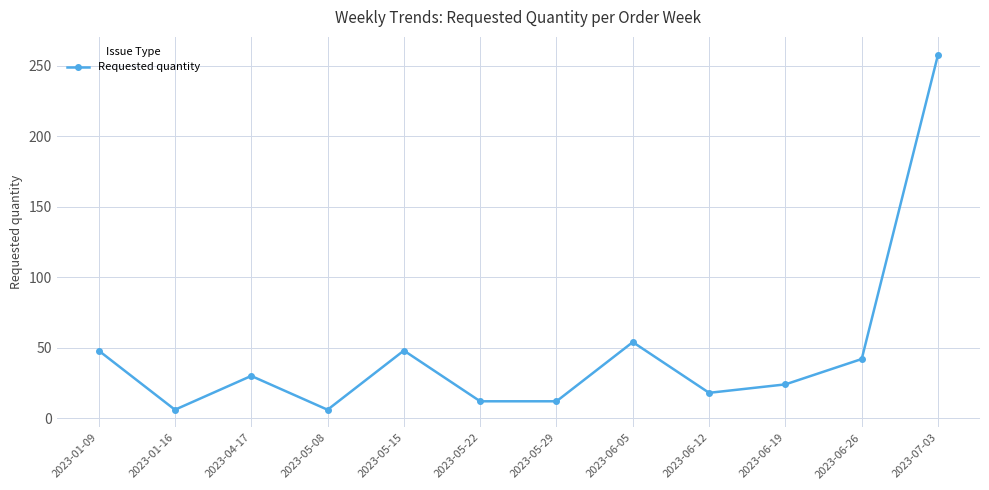

True or false: the data has more than 0 interior local peaks.

True